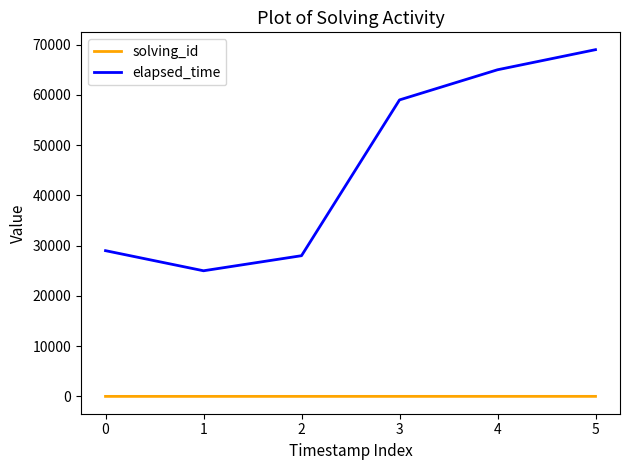

What is the difference between the second highest and minimum values in the elapsed_time series?

40000